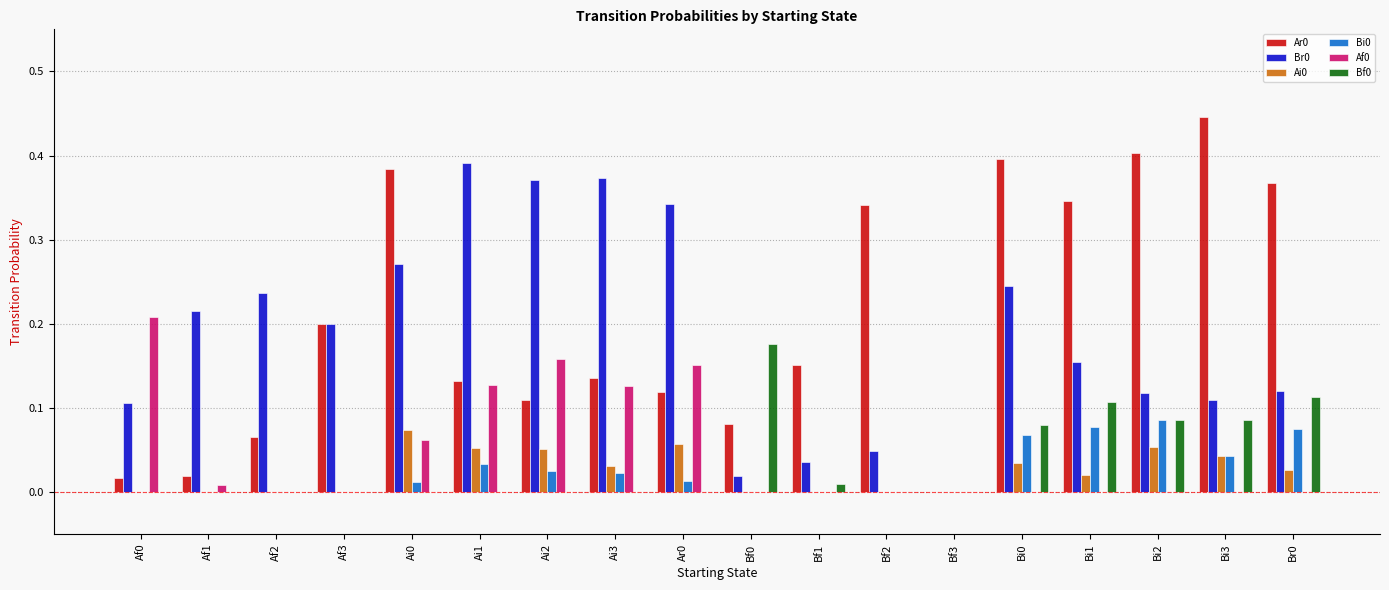

Which label corresponds to the largest value in the chart?

Bi3